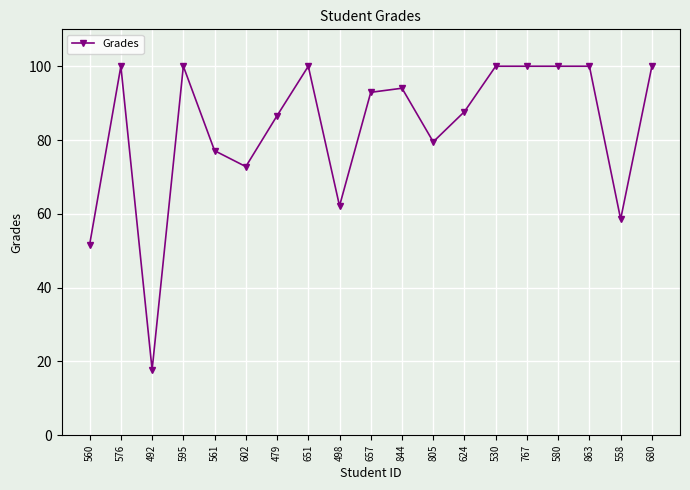

Where is the first local minimum?

492